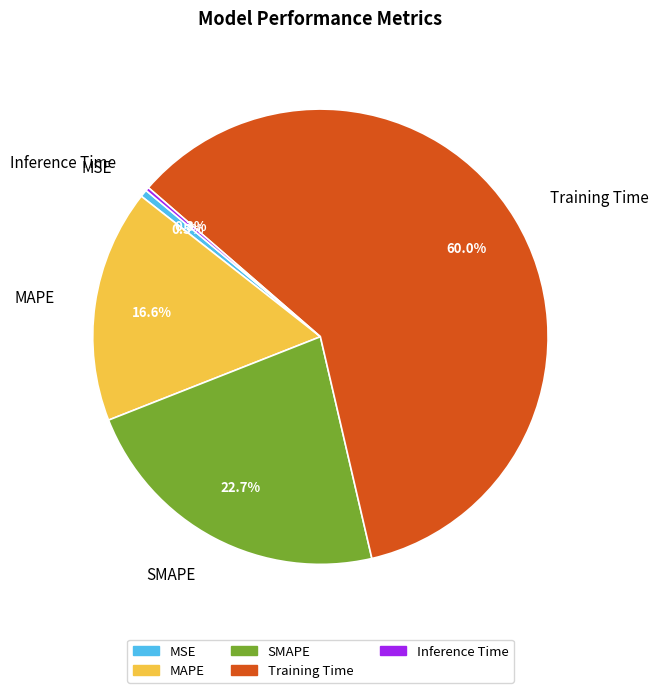

What is the largest slice in the pie chart?

Training Time